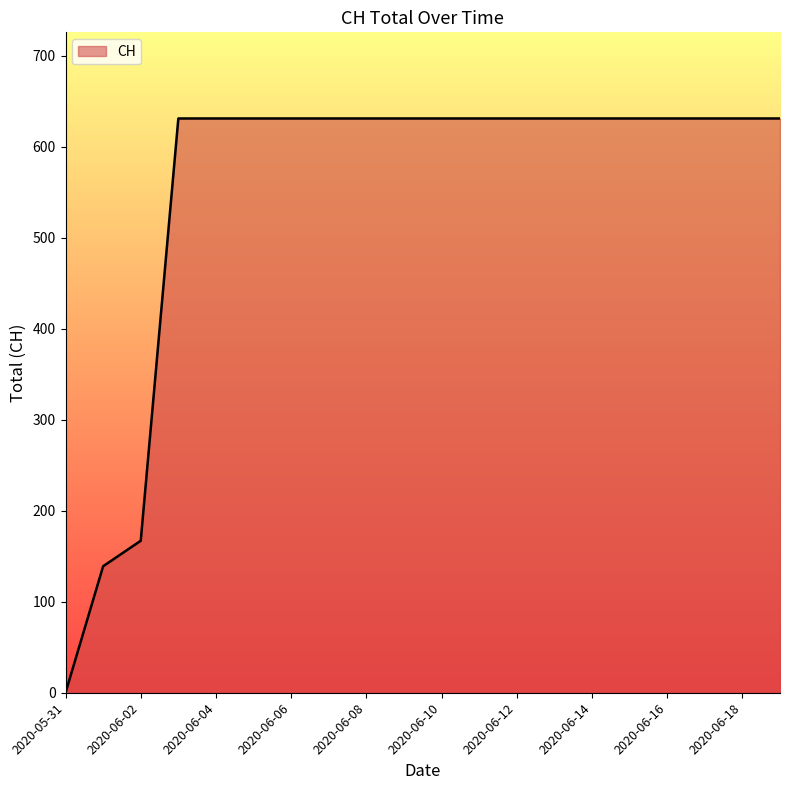

How many distinct data groups are displayed?

1